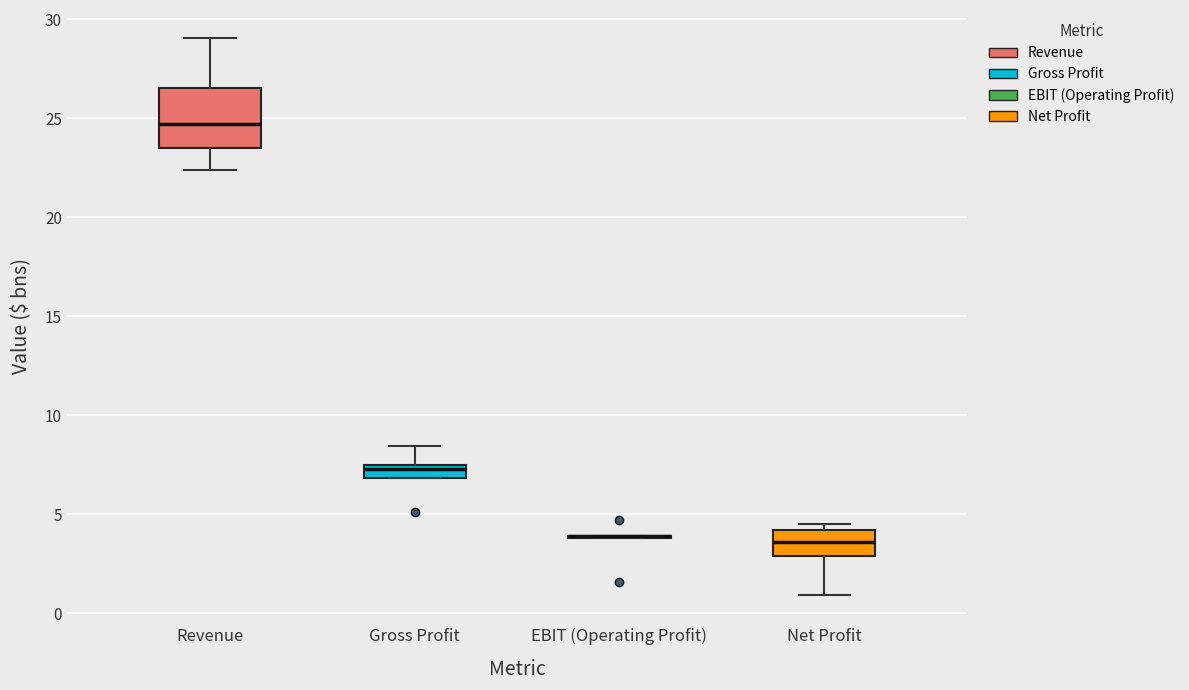

Comparing the boxes themselves (not the whiskers), which one is the tallest?

Revenue